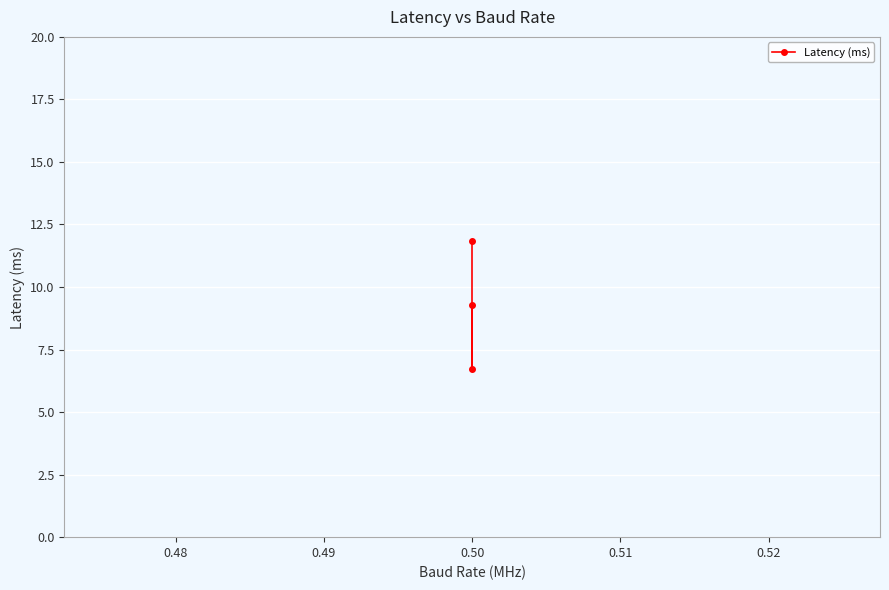

What is the smallest value displayed?

6.7